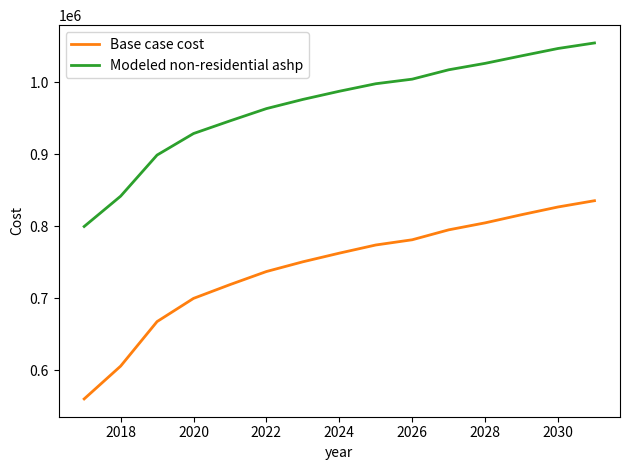

Reading left to right, list all the values displayed in this chart.

Base case cost: 559874.5	605495.4	667441.0	699694.3	718840.1	737061.8	750597.8	762613.9	773958.9	781231.4	795028.0	804752.2	816097.1	826845.6	835545.6
Modeled non-residential ashp: 799689.5	841843.7	899038.7	928980.8	946585.9	963652.0	976417.6	987791.8	998238.0	1004611.8	1017637.9	1026591.8	1037037.9	1047272.8	1054945.6